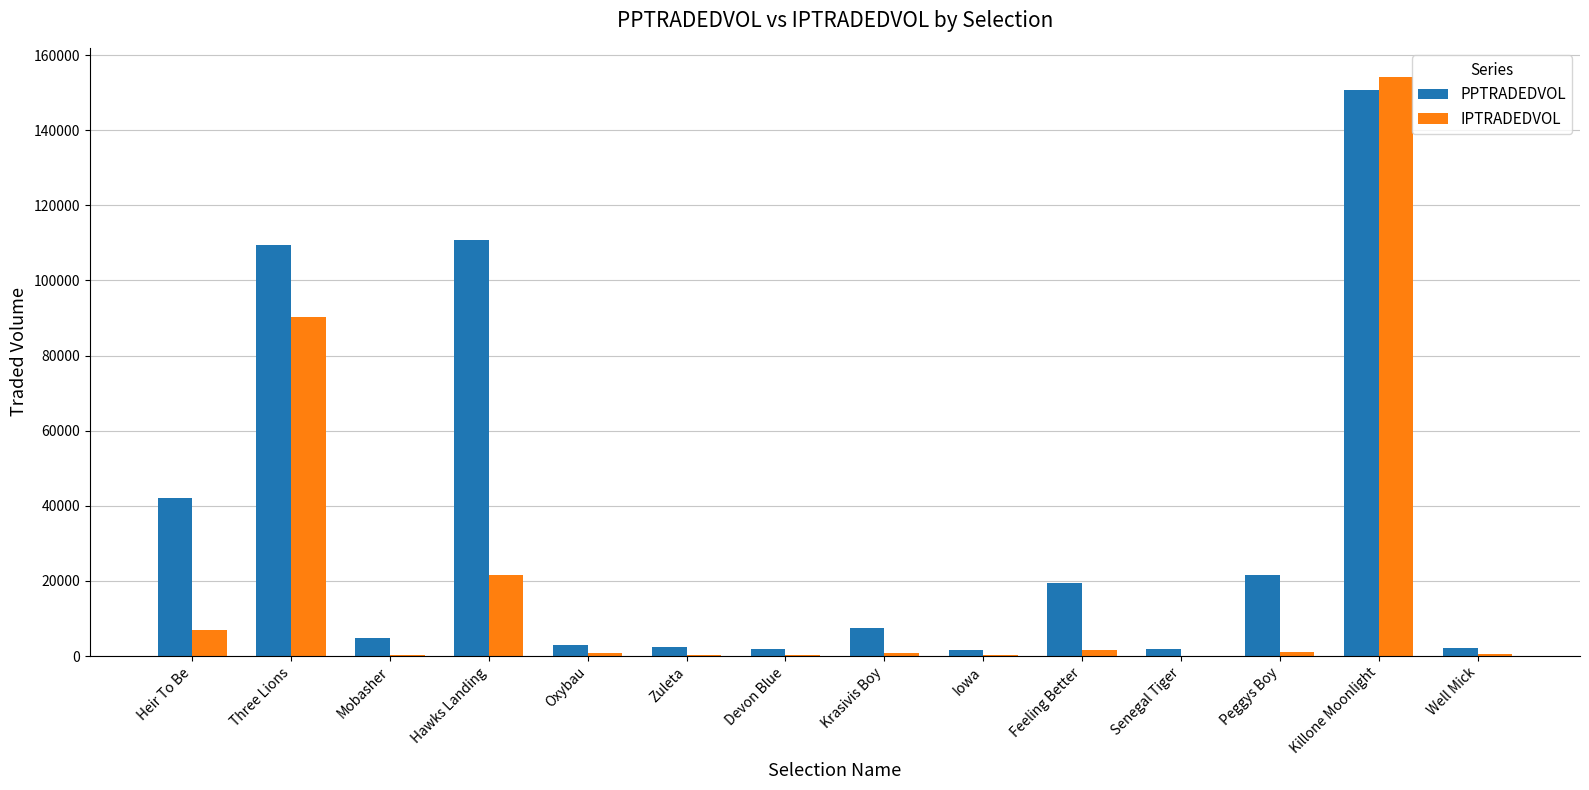

Which category has the highest value across all series?

Killone Moonlight